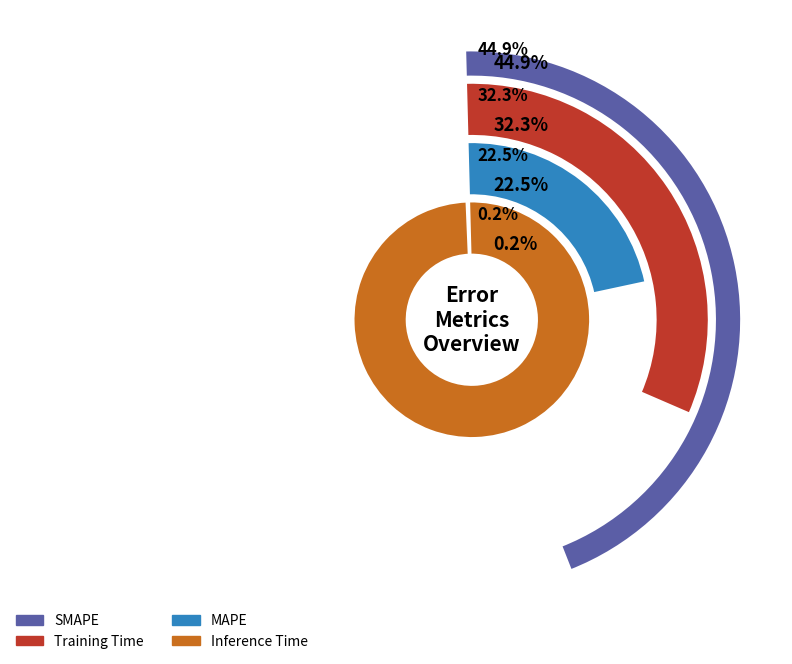

To the nearest percent, what percentage of the pie is Training Time?

32%